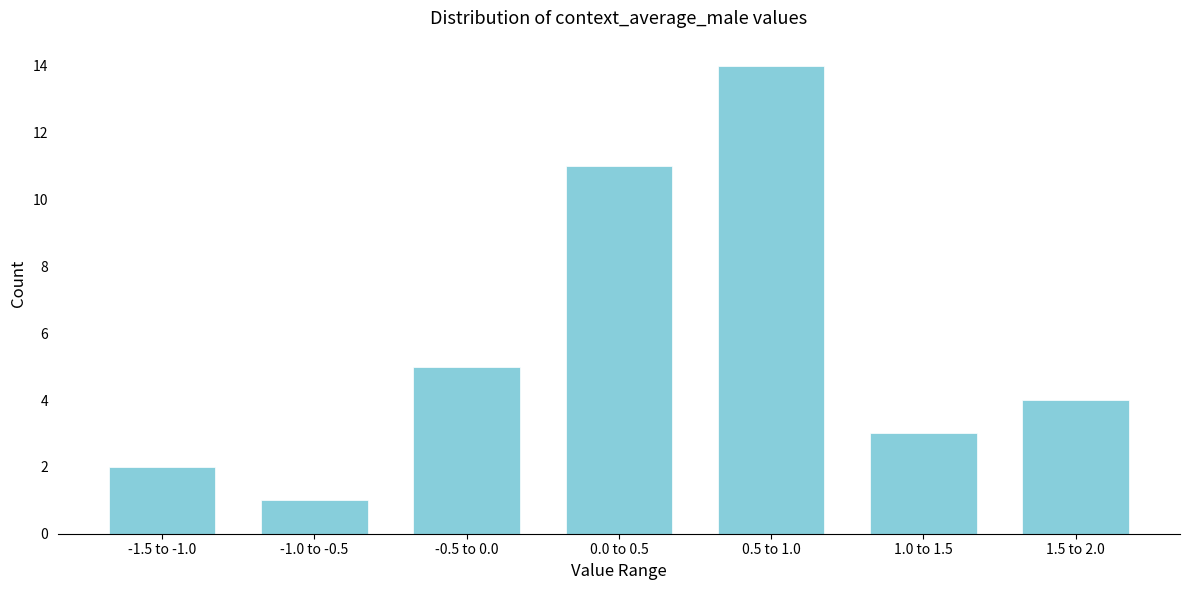

Reading left to right, extract all data points from this chart.

-1.5 to -1.0=2	-1.0 to -0.5=1	-0.5 to 0.0=5	0.0 to 0.5=11	0.5 to 1.0=14	1.0 to 1.5=3	1.5 to 2.0=4